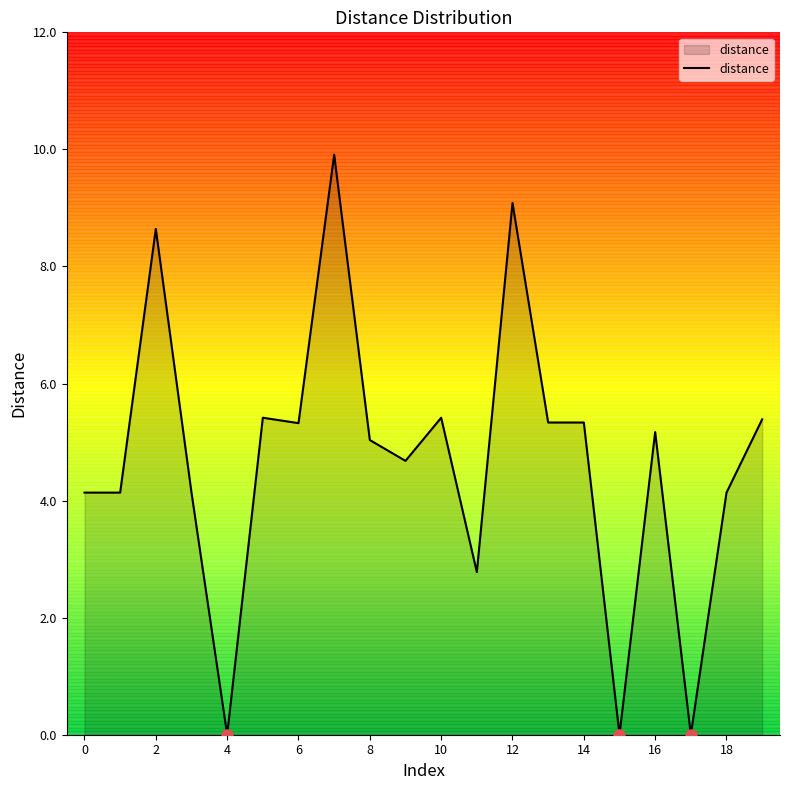

What is the difference between the maximum and minimum values?

9.9